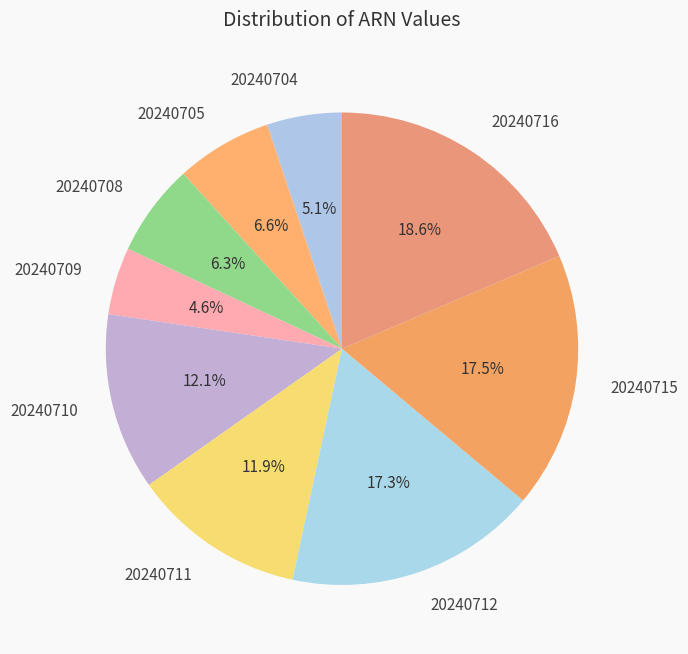

To the nearest percent, what percentage of the pie is 20240704?

5%